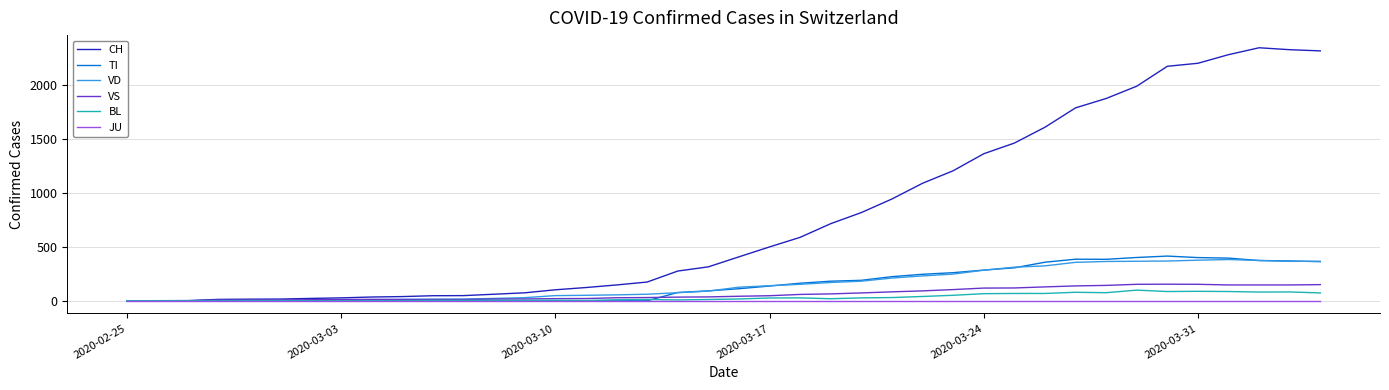

What is the greatest value displayed?

2349